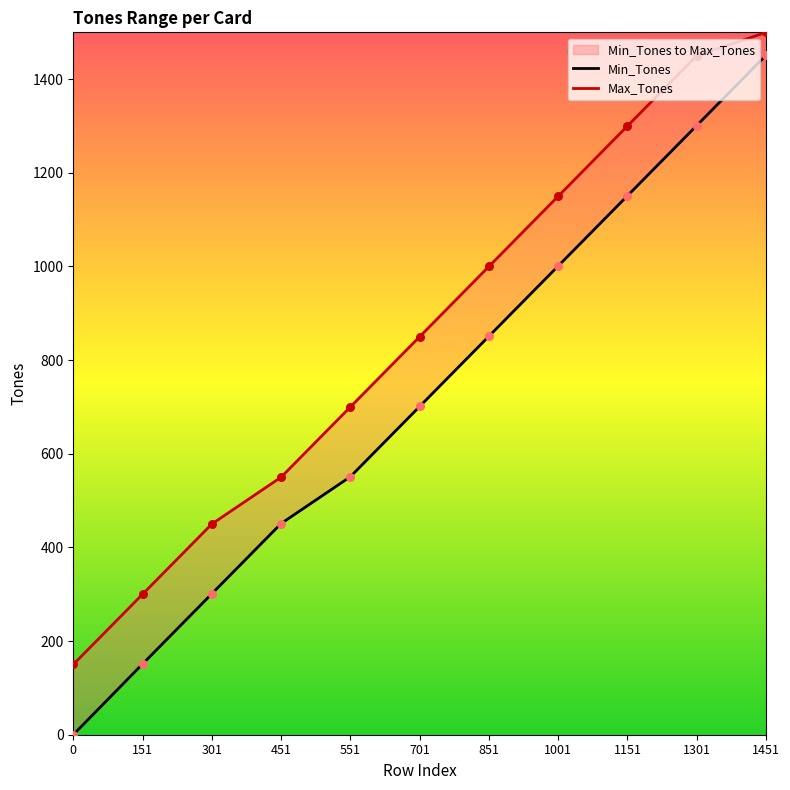

At which category is the sum across all series the highest?

1451